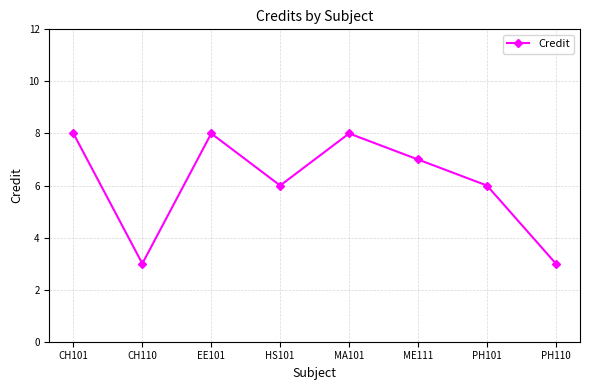

The chart shows a value of 7 at ME111. True or false?

True